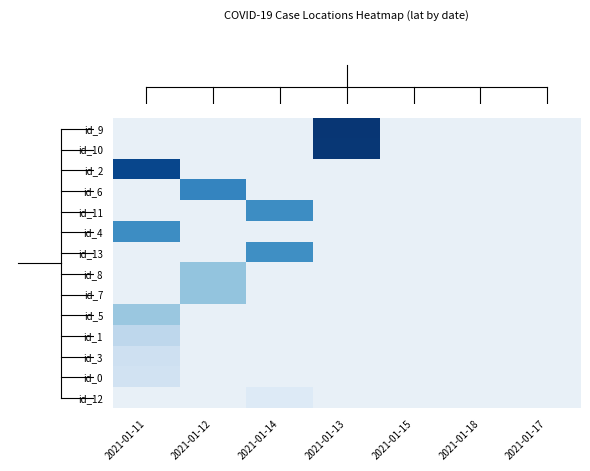

What is the smallest value displayed?

13.7